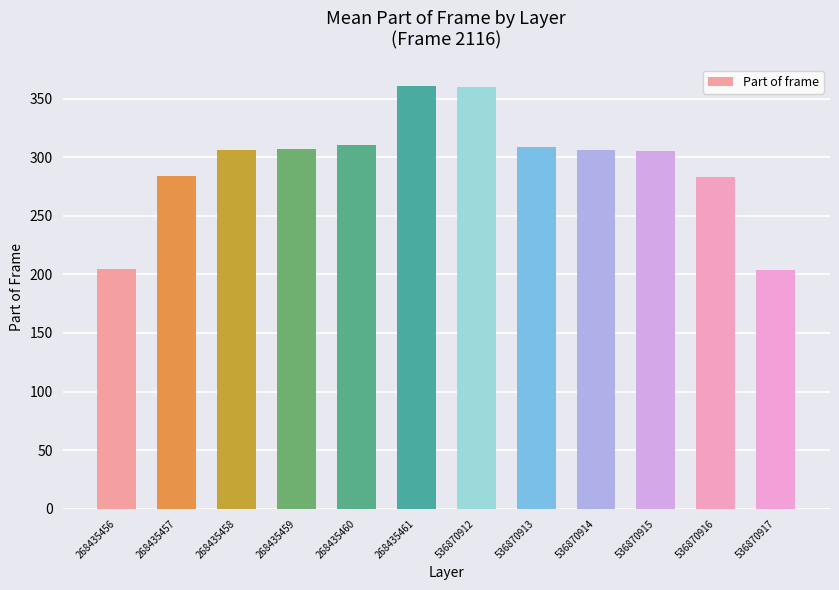

How many series are shown in this chart?

1